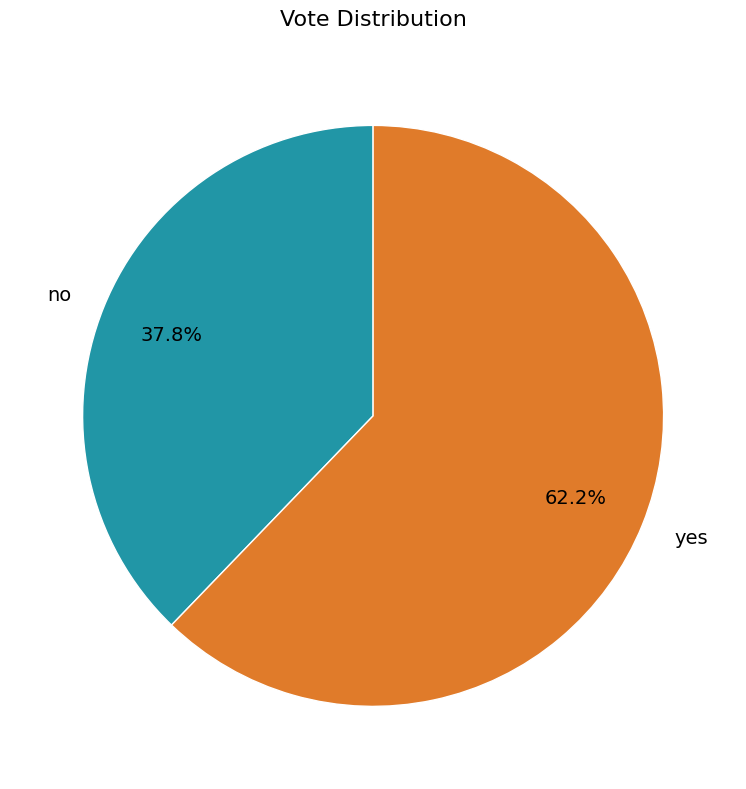

To the nearest percent, what is the difference between the yes and no slice percentages?

24%